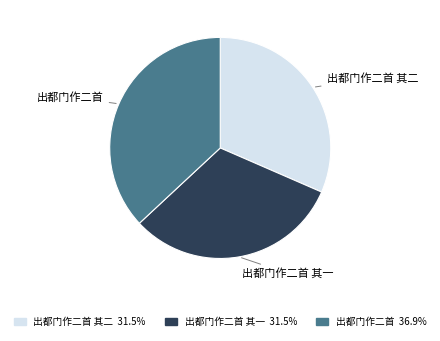

Which category has the biggest portion of the pie?

出都门作二首